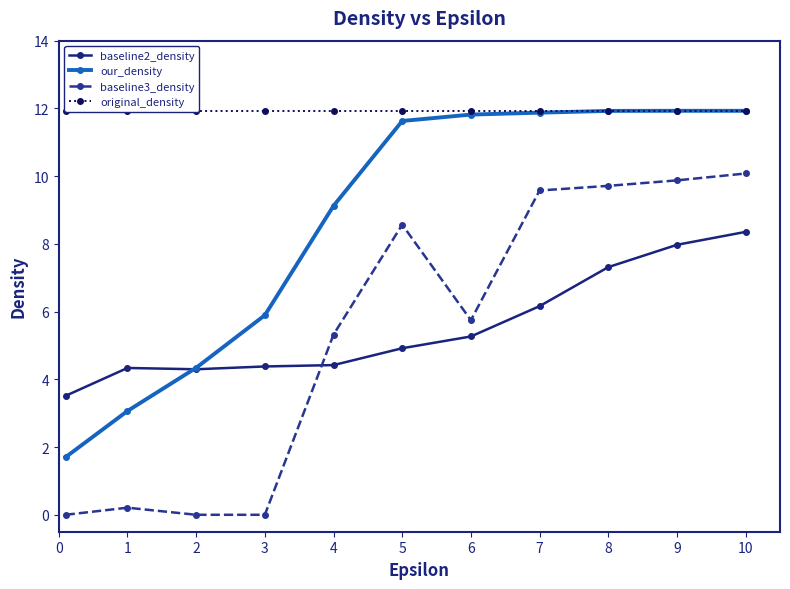

Is the value of our_density at 7 greater than the value of baseline3_density at 7?

Yes